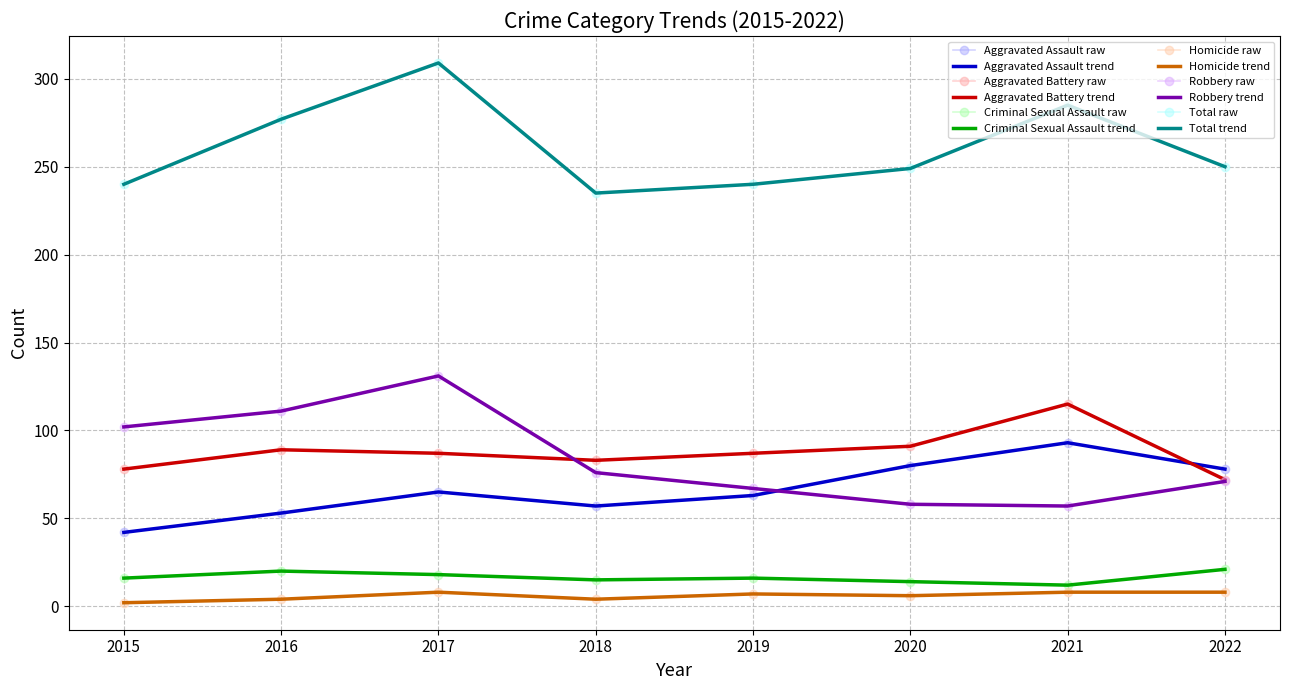

What is the spread (max minus min) of values at 2019?

233